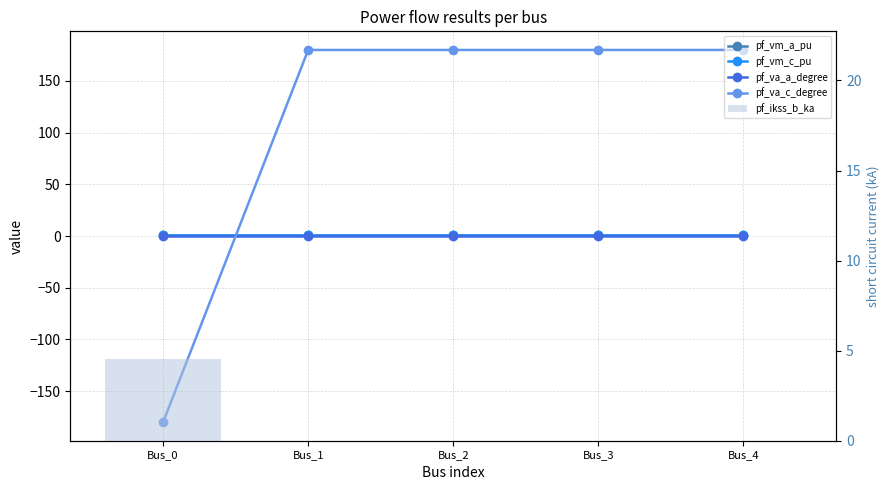

How many pf_ikss_b_ka values are between 0 and 1?

4